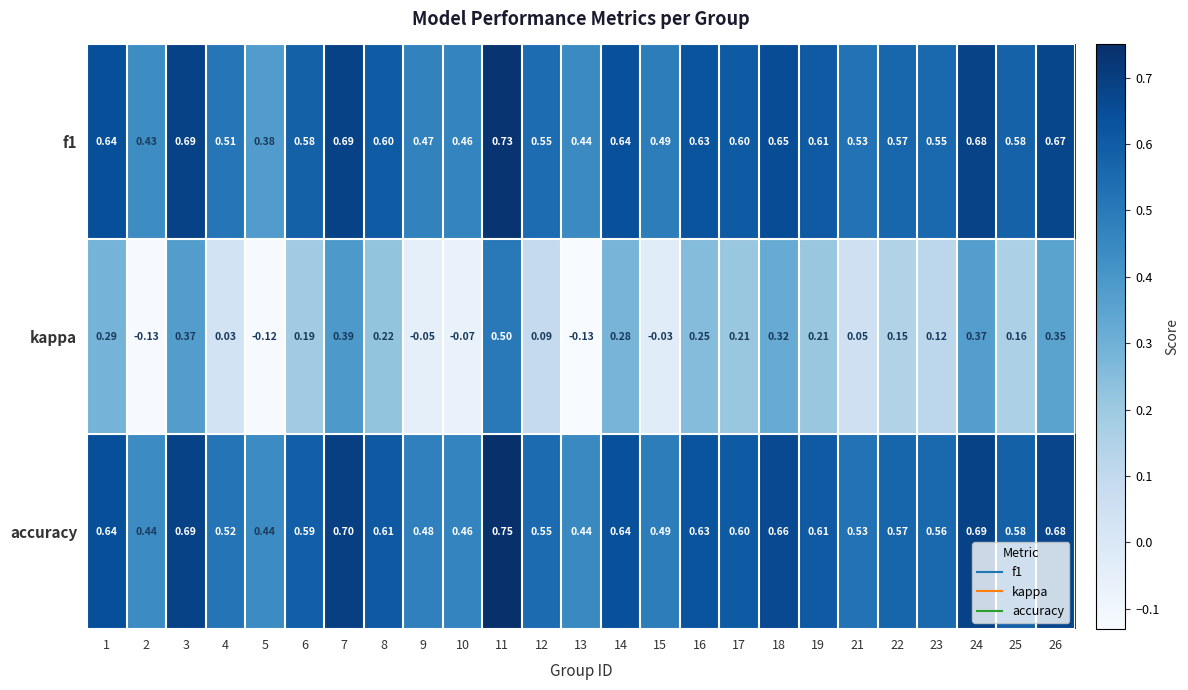

Is the value of accuracy at 17 greater than the value of kappa at 2?

Yes